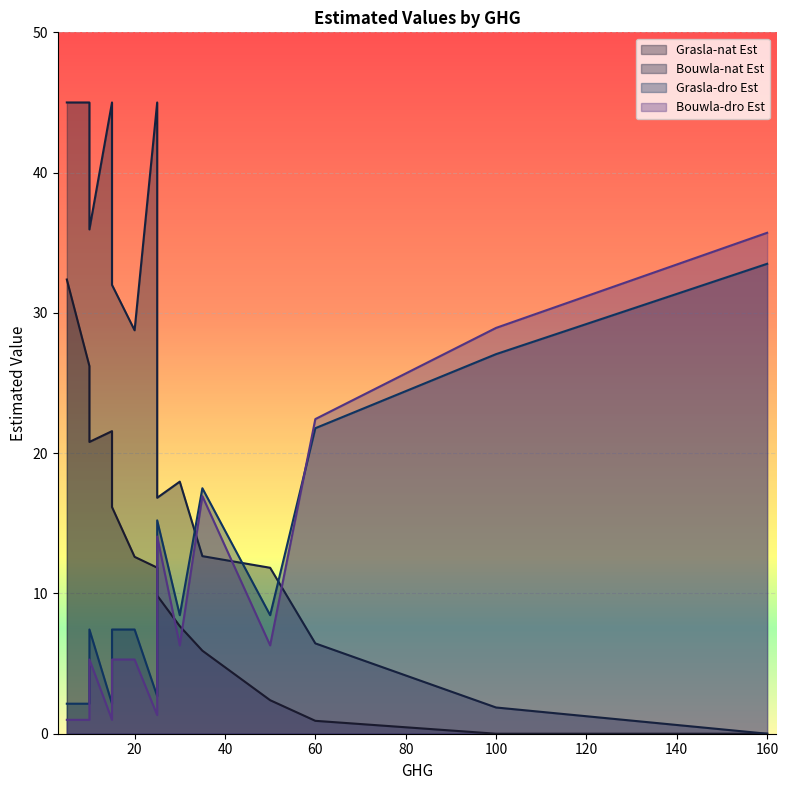

Between 35 and 160, which is larger?

35